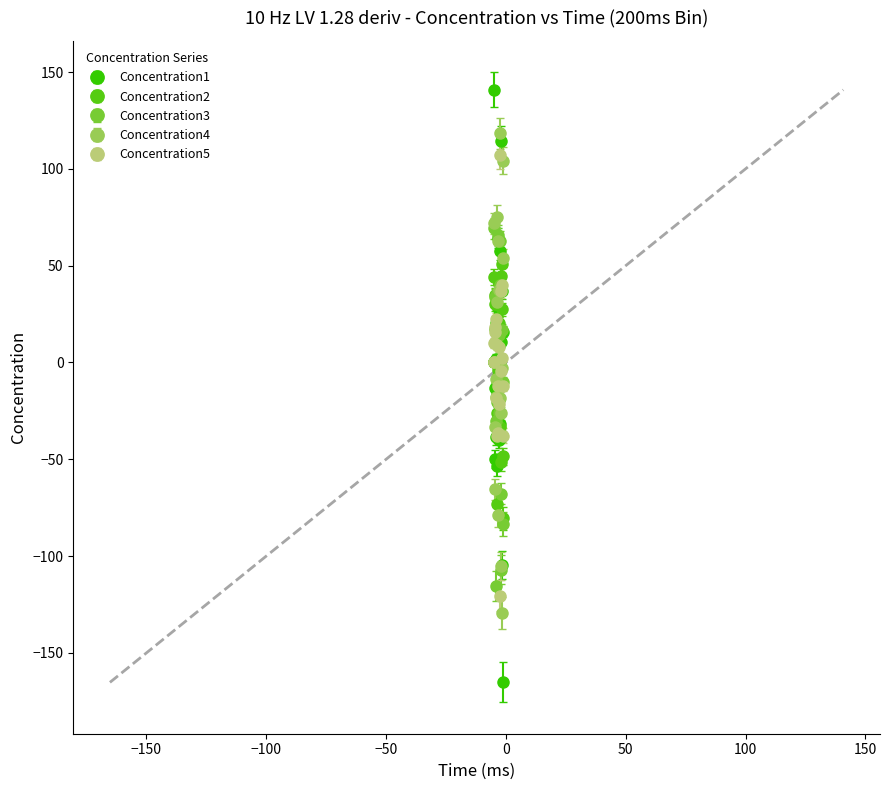

What is the minimum value for Concentration2?

-80.4